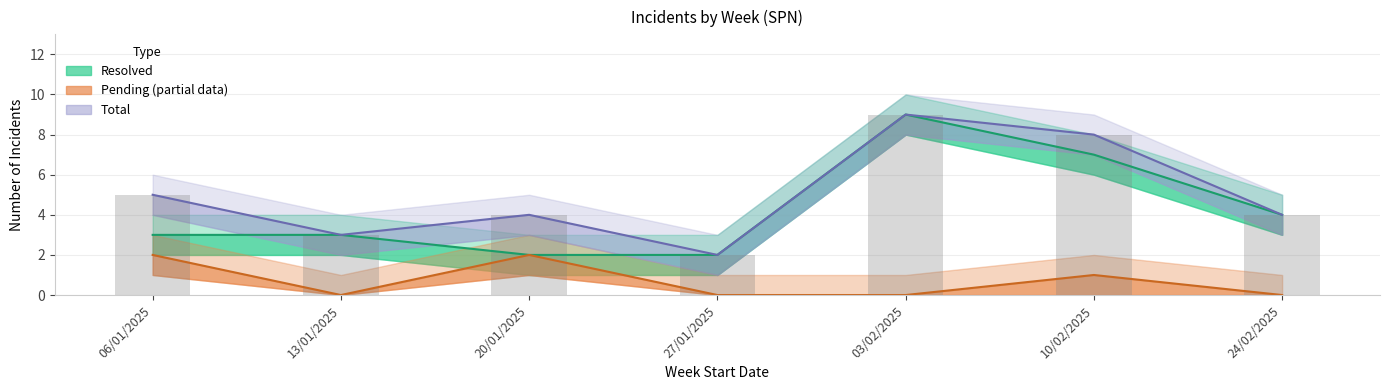

At Semana 3, list the series in order from largest to smallest.

total, resolvido, pendente